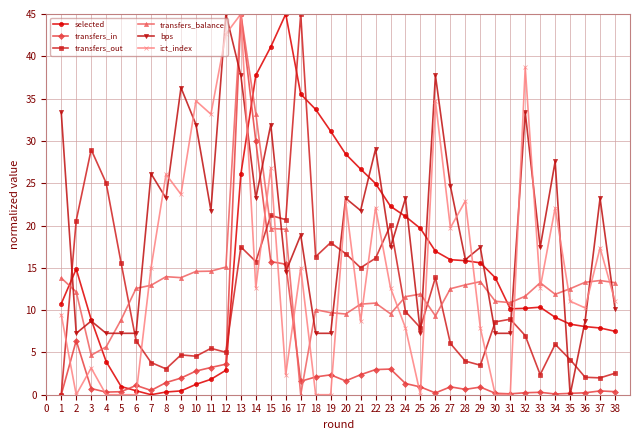

At which label does transfers_balance reach its peak?

13